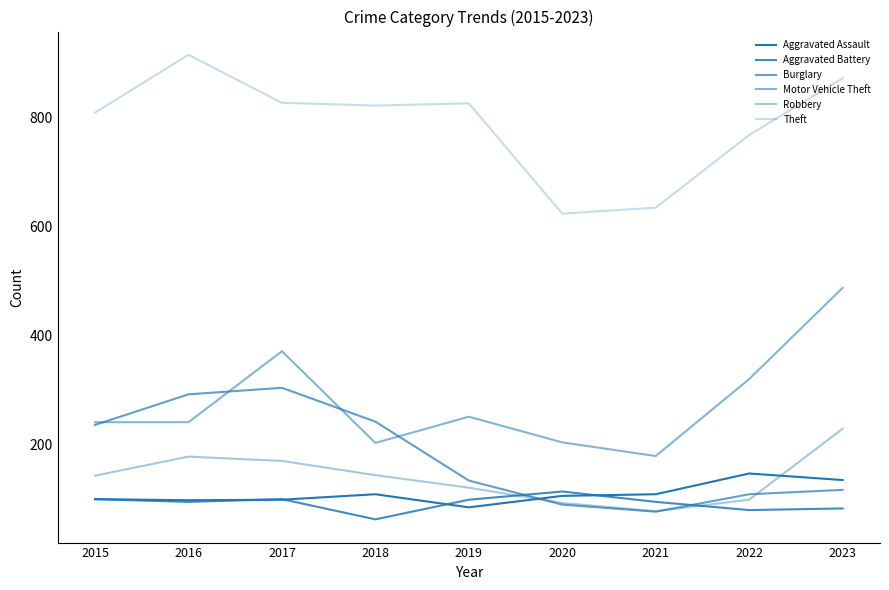

Reading left to right, transcribe all the data shown in this chart.

Aggravated Assault: 2015=100	2016=98	2017=99	2018=109	2019=85	2020=106	2021=109	2022=147	2023=135
Aggravated Battery: 2015=100	2016=95	2017=100	2018=63	2019=99	2020=114	2021=95	2022=80	2023=83
Burglary: 2015=236	2016=292	2017=304	2018=242	2019=134	2020=90	2021=77	2022=109	2023=117
Motor Vehicle Theft: 2015=241	2016=241	2017=371	2018=203	2019=251	2020=204	2021=179	2022=320	2023=487
Robbery: 2015=143	2016=178	2017=170	2018=144	2019=121	2020=93	2021=78	2022=99	2023=229
Theft: 2015=808	2016=914	2017=826	2018=821	2019=825	2020=623	2021=634	2022=767	2023=871